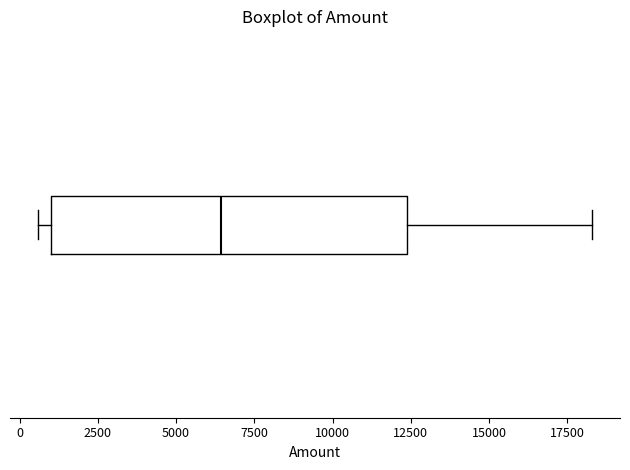

Read this box plot against the x-axis: the position of the median line, the range covered by the box, and the ends of both whiskers. The values are not printed on the chart, so give them approximately, as read against the axis.

median 6500, box 1000 to 12500, whiskers 500 to 18500